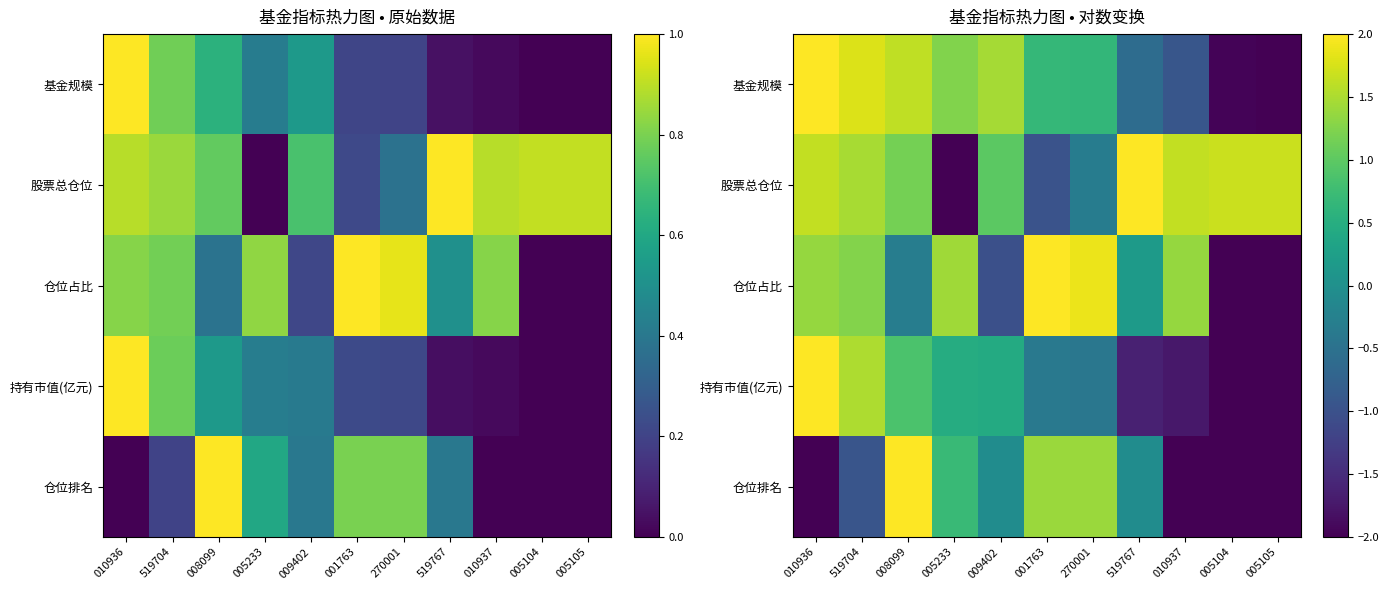

What is the difference between the 仓位排名 values at 005104 and 519767?

1.9